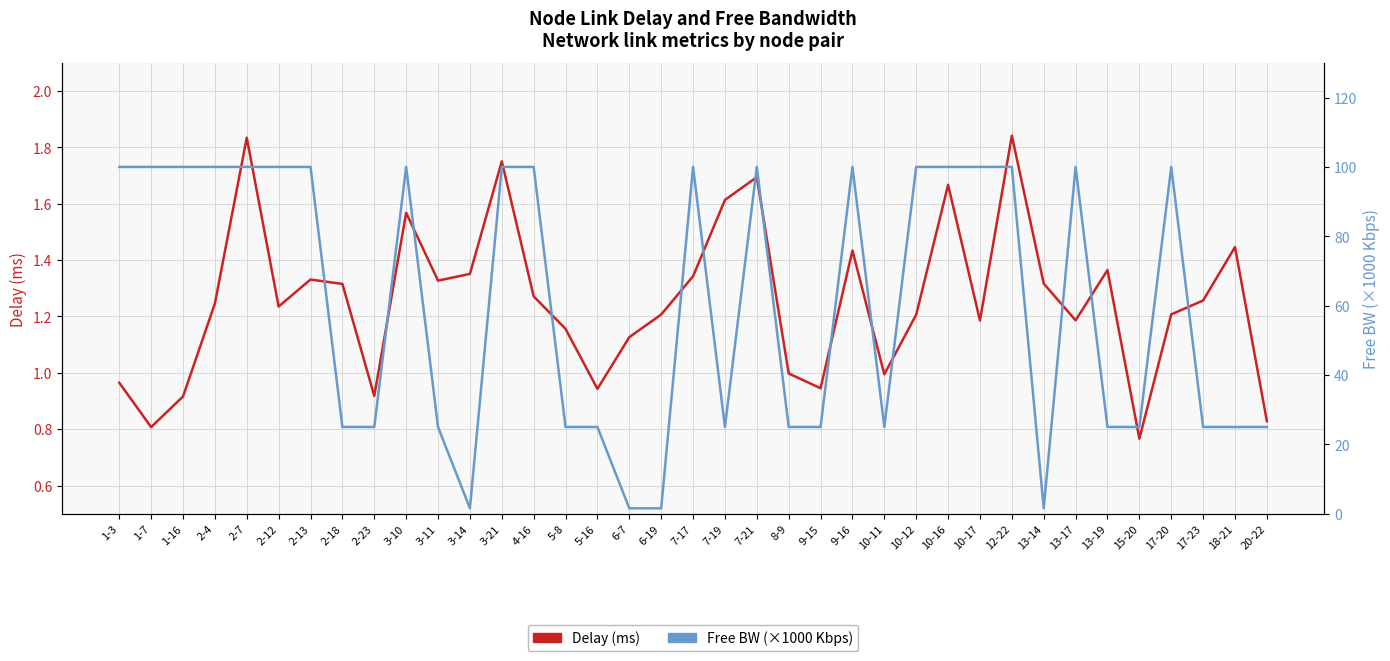

How many lines are shown in the chart?

2